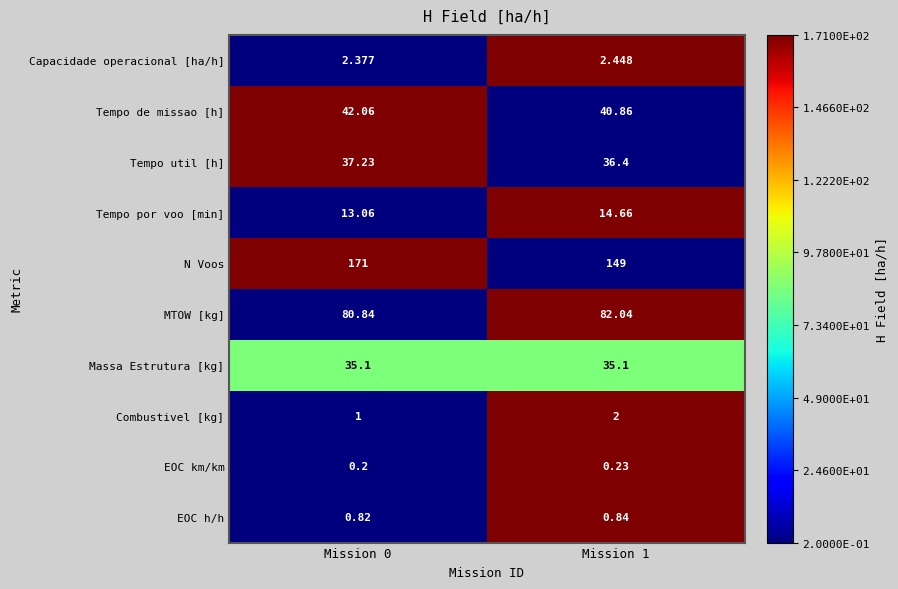

How many data points does each series have?

2